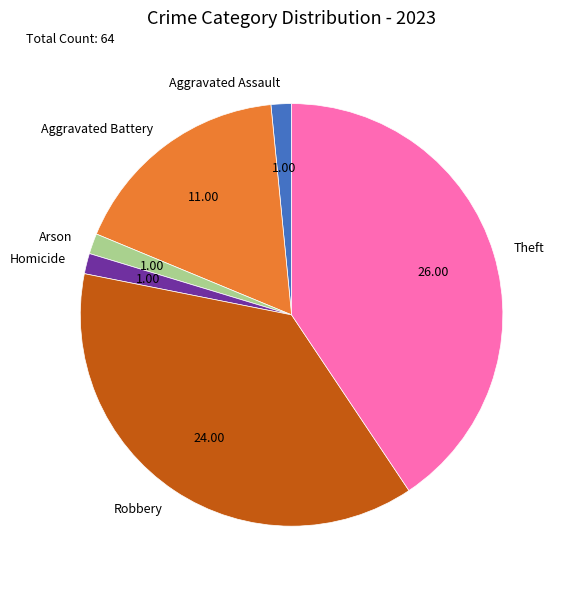

Which slice is the largest?

Theft